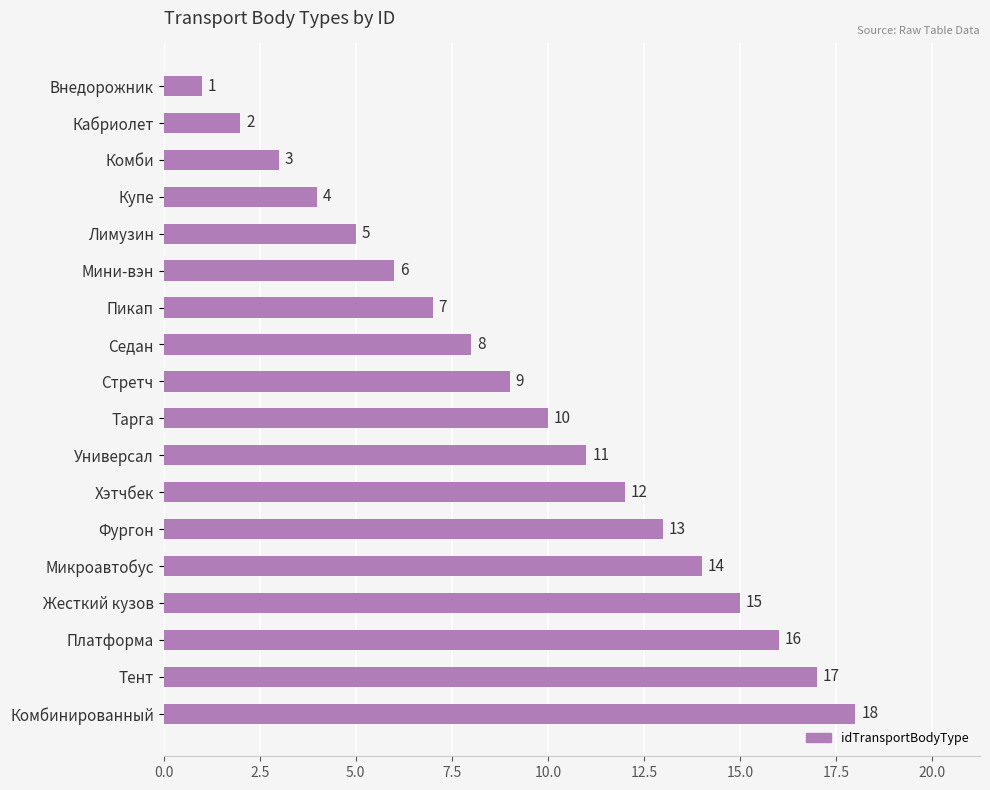

Between Комби and Фургон, which is larger?

Фургон